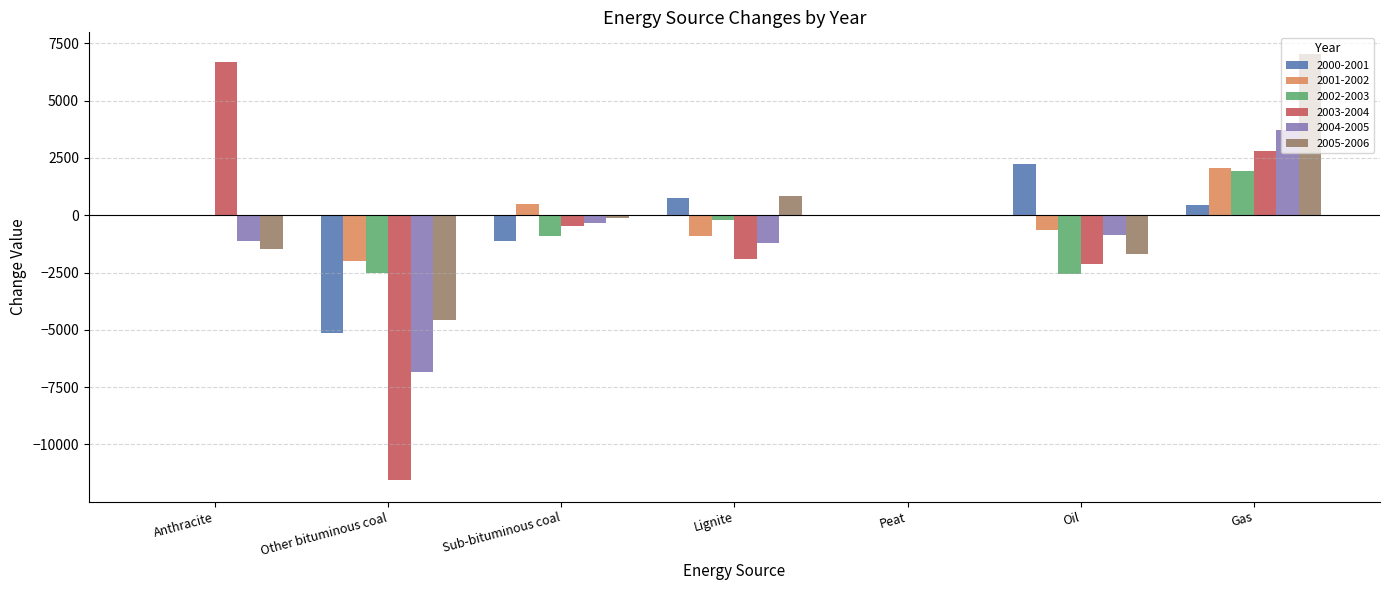

Are the bars grouped side by side (vs. stacked)?

Yes